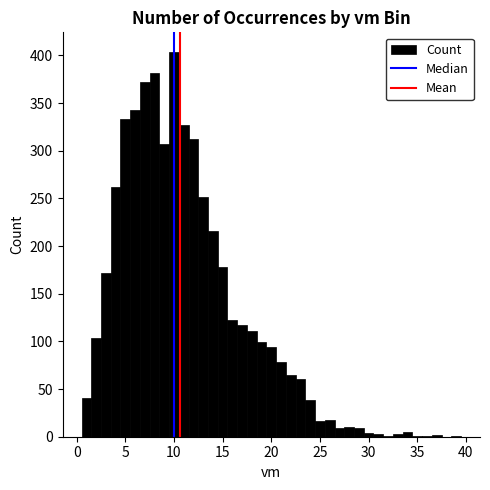

Around what value on the x-axis is the tallest bar? Give the approximate position of its centre, as read against the axis.

10.0